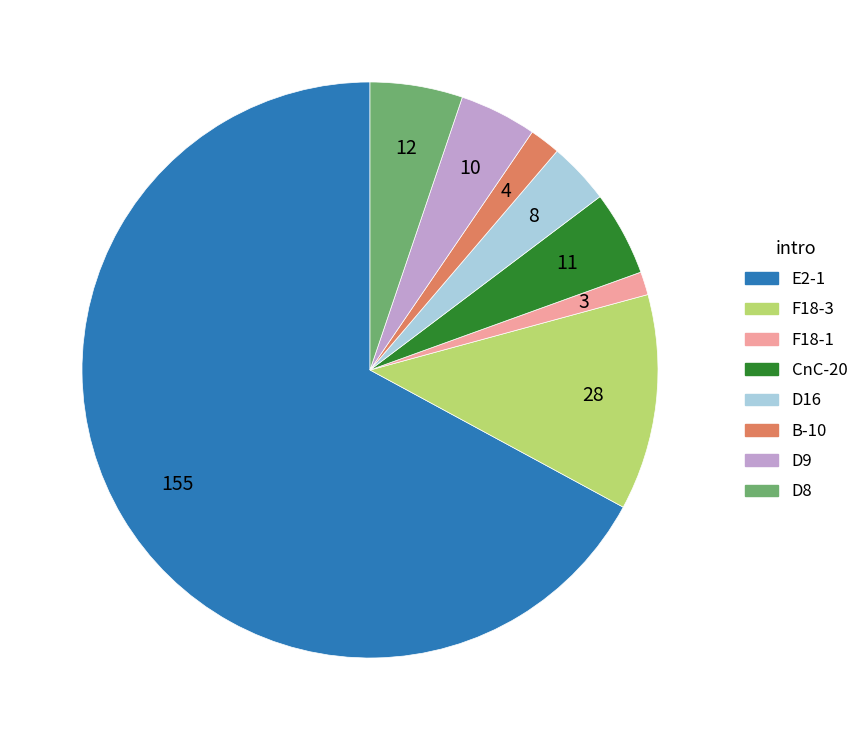

Combined, do D9 and F18-3 account for over 50%?

No